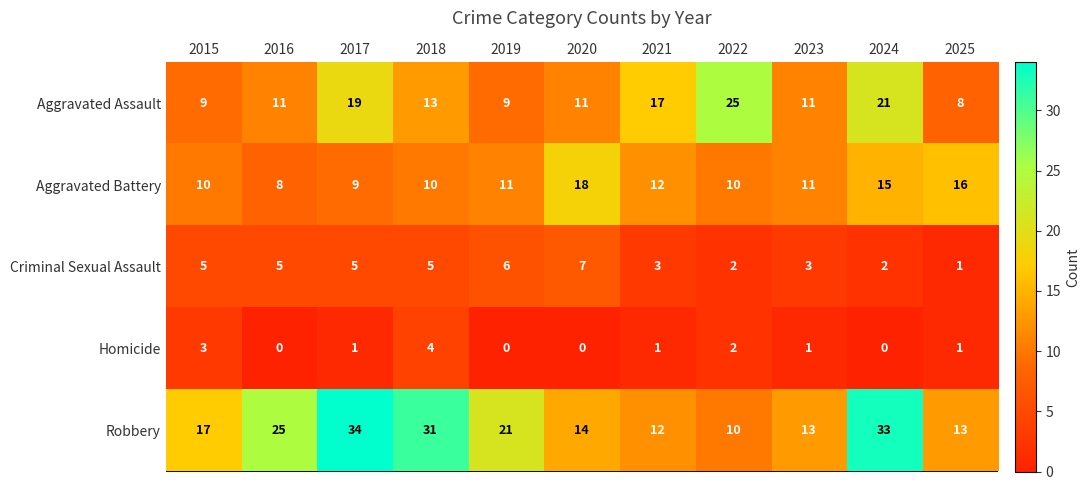

List the series in order of their peak value, lowest first.

Homicide, Criminal Sexual Assault, Aggravated Battery, Aggravated Assault, Robbery